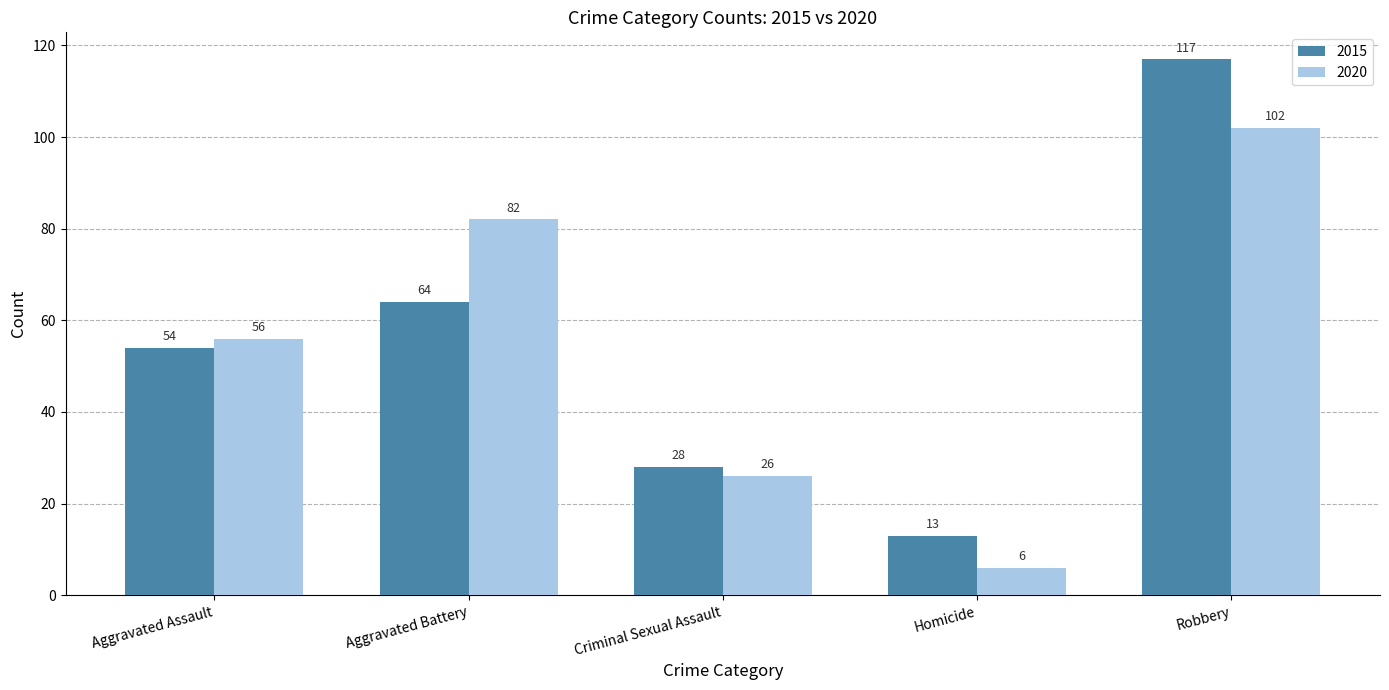

How many values in the 2020 series are below 56?

2